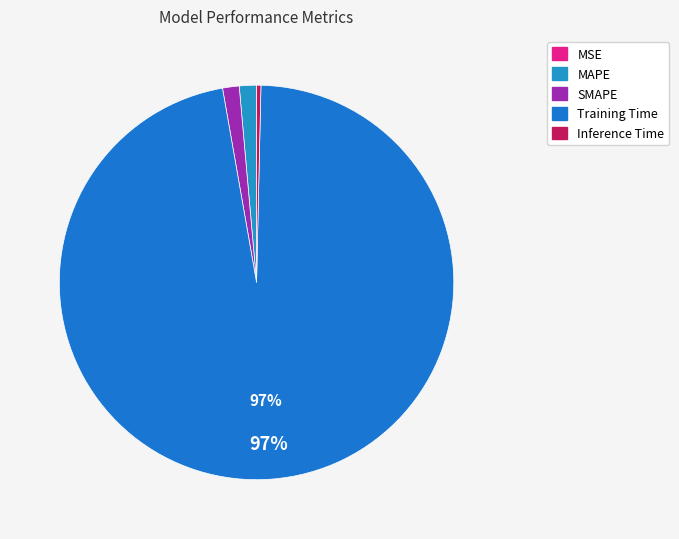

Which category has the biggest portion of the pie?

Training Time